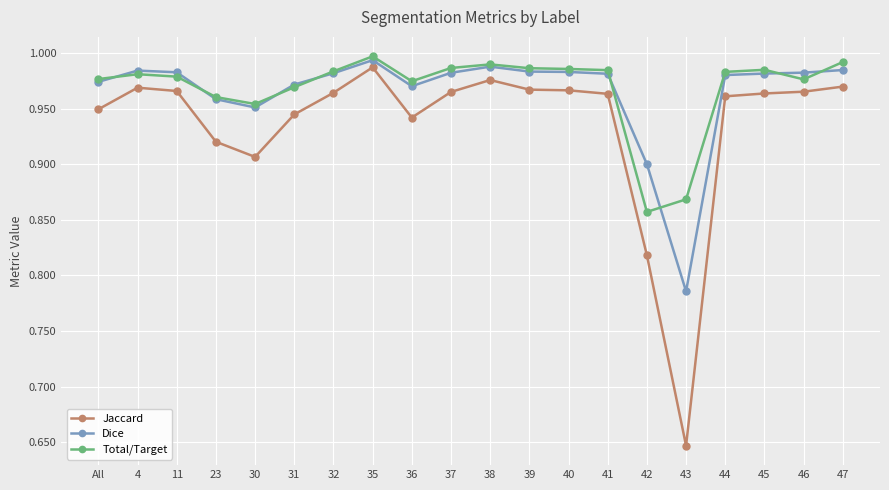

The value of Jaccard at 41 is 1.0. True or false?

True